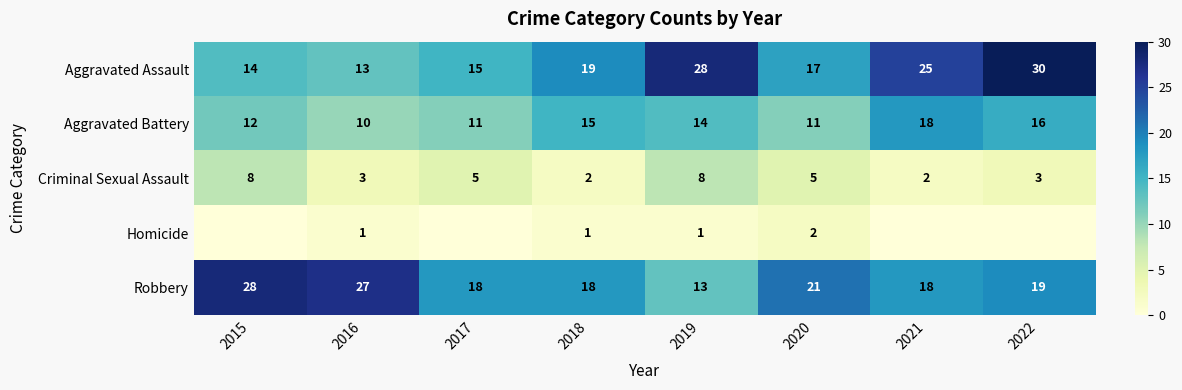

How many series are shown in this chart?

5